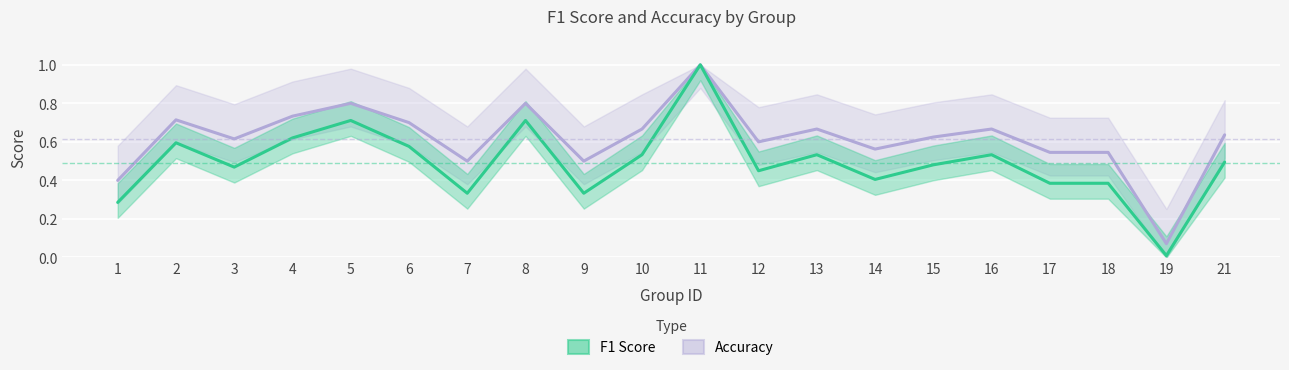

True or false: f1 and accuracy cross at least once.

False